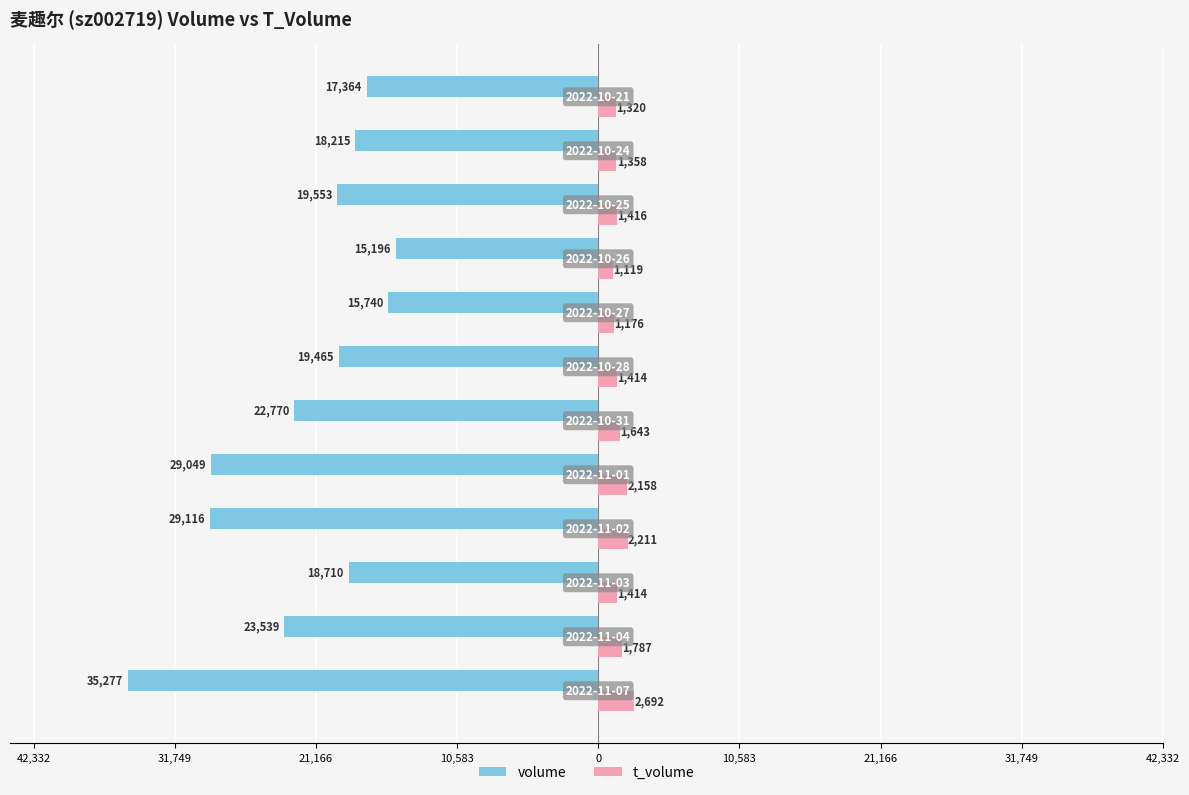

Which series has the widest spread of values?

volume